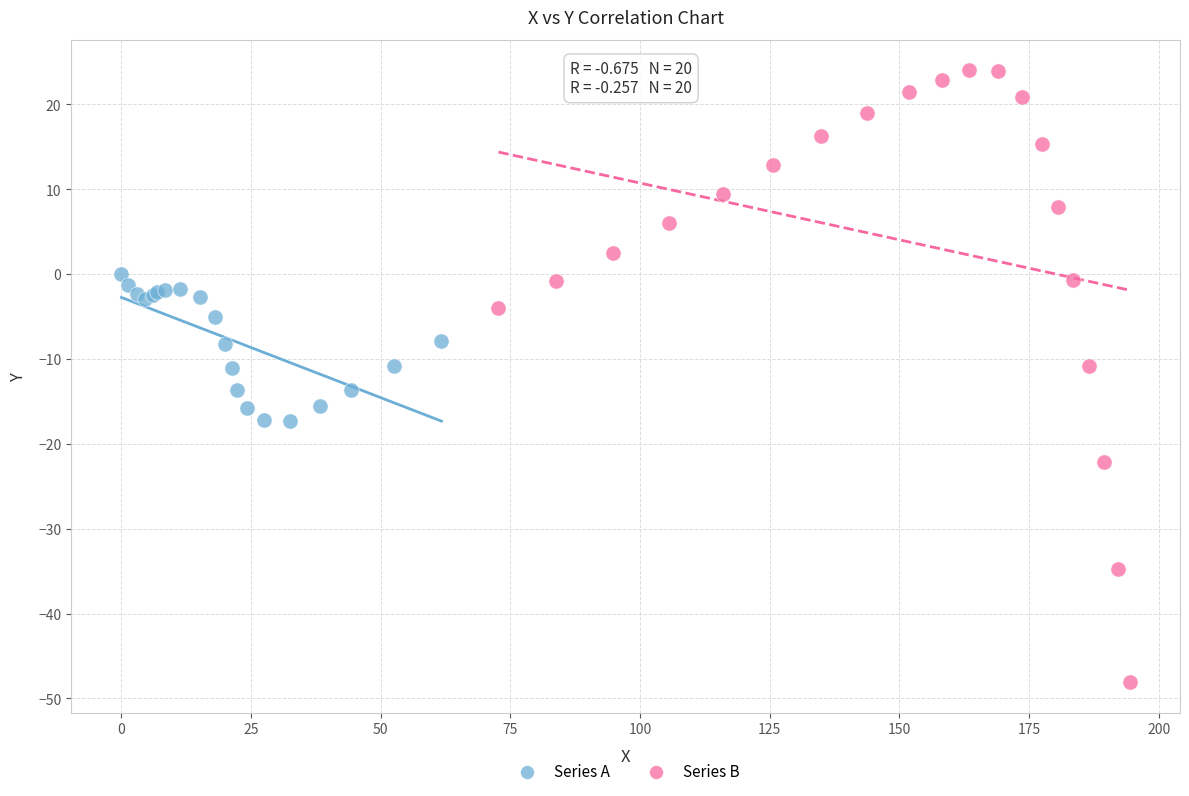

Which series reaches the minimum Y coordinate?

Series B